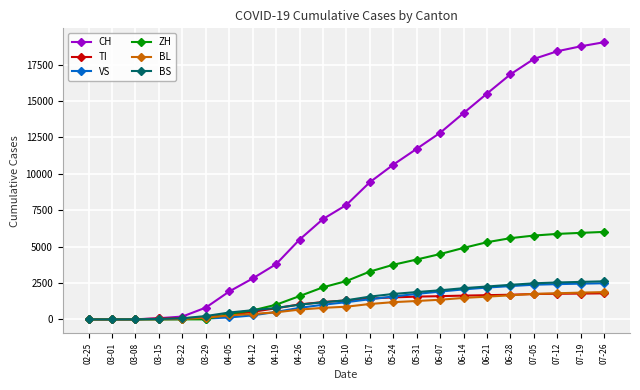

Which series has the widest spread of values?

CH